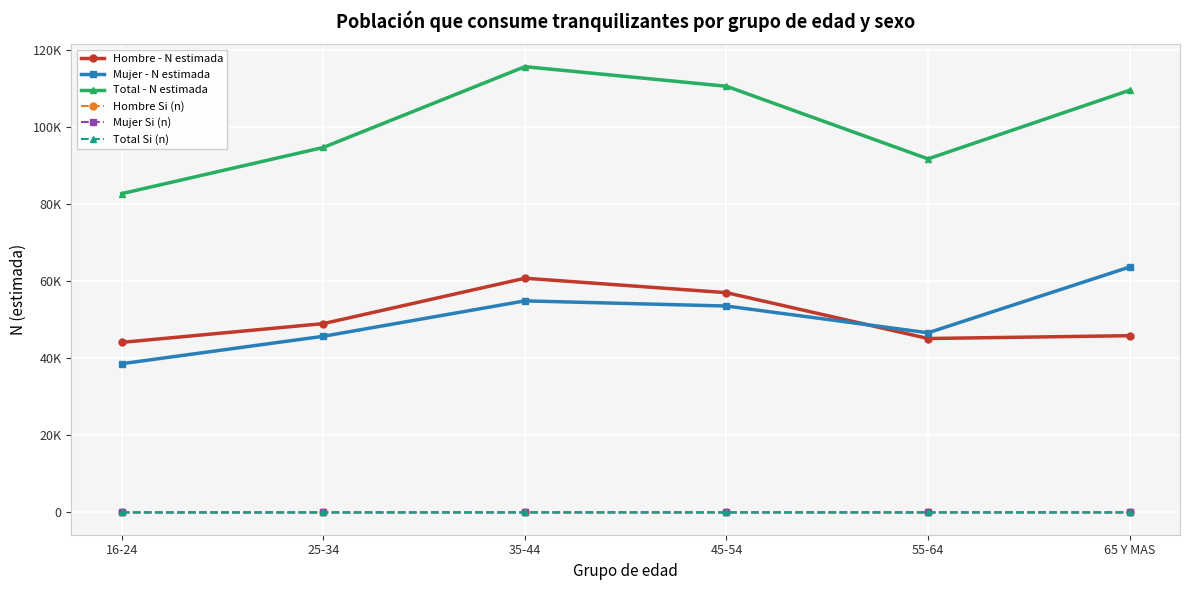

Is the value of Hombre Si (n) at 16-24 greater than the value of Hombre - N estimada at 55-64?

No